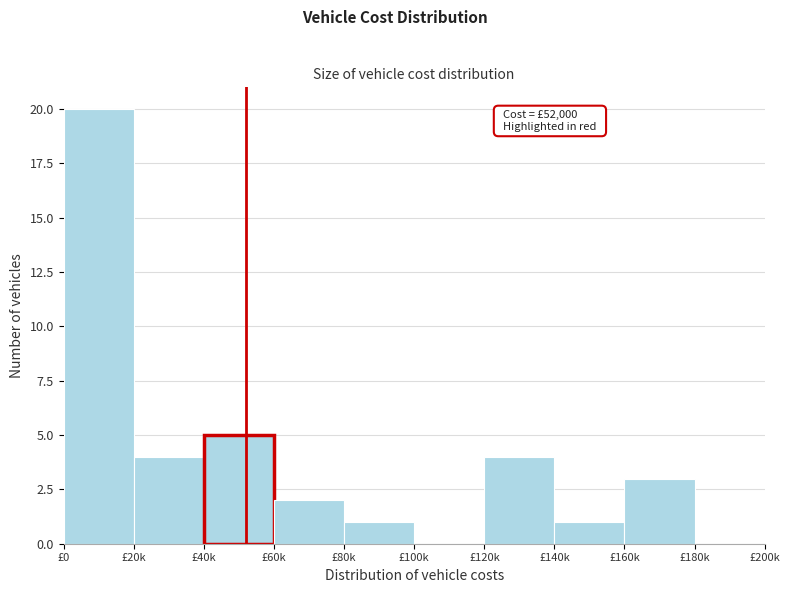

Reading right to left, list all the values displayed in this chart.

£180k=0	£160k=3	£140k=1	£120k=4	£100k=0	£80k=1	£60k=2	£40k=5	£20k=4	£0=20